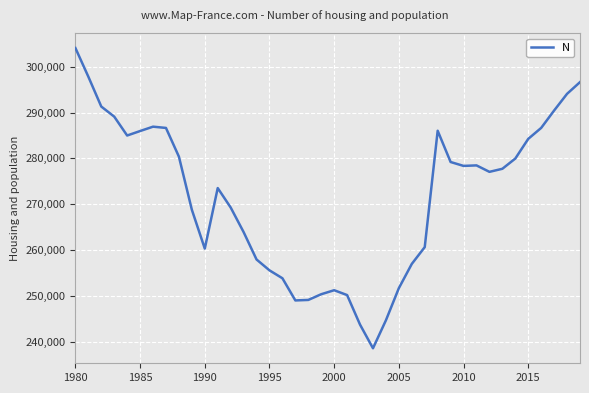

What is the smallest value displayed?

238541